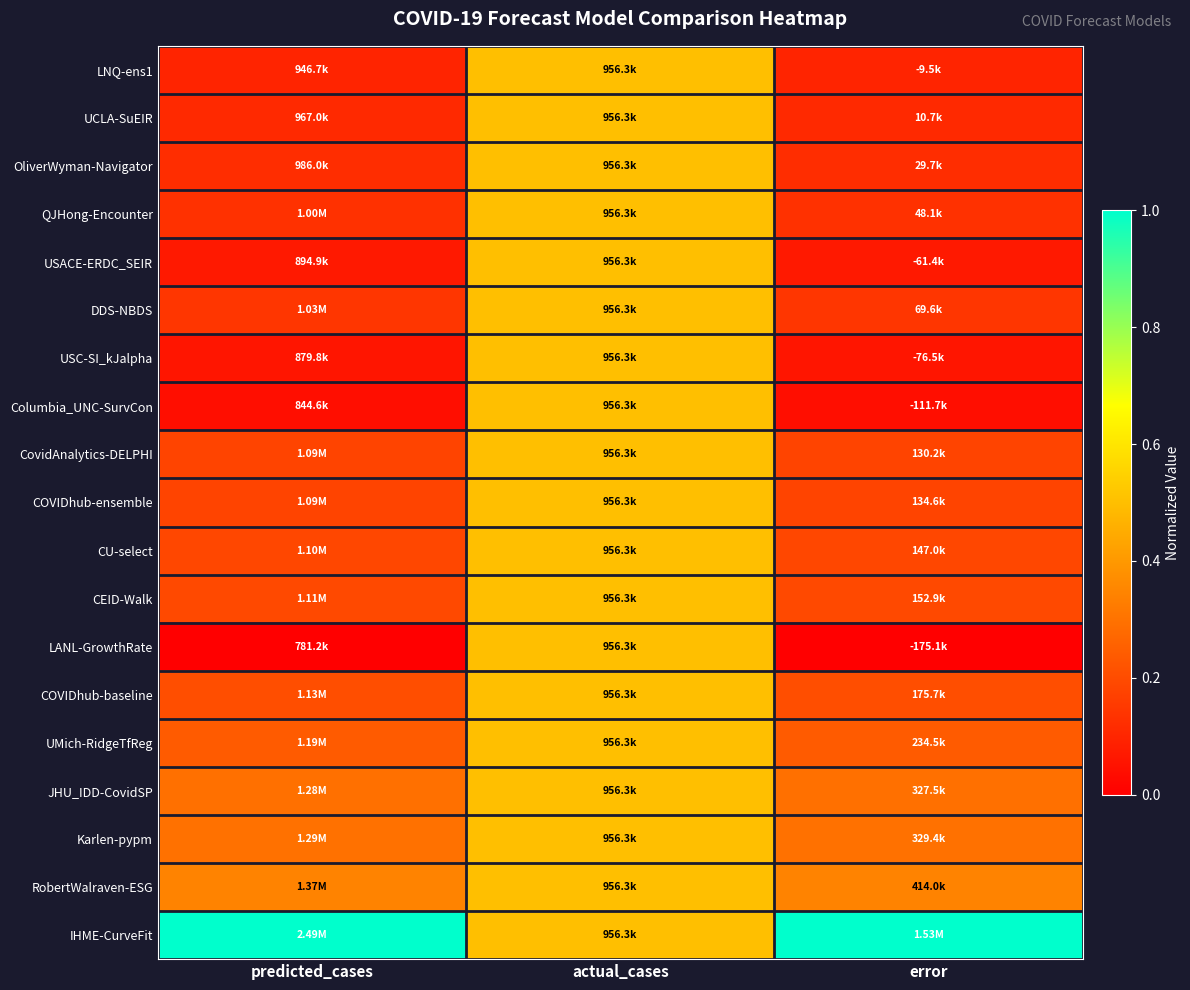

Which has a higher value, predicted_cases or actual_cases?

actual_cases